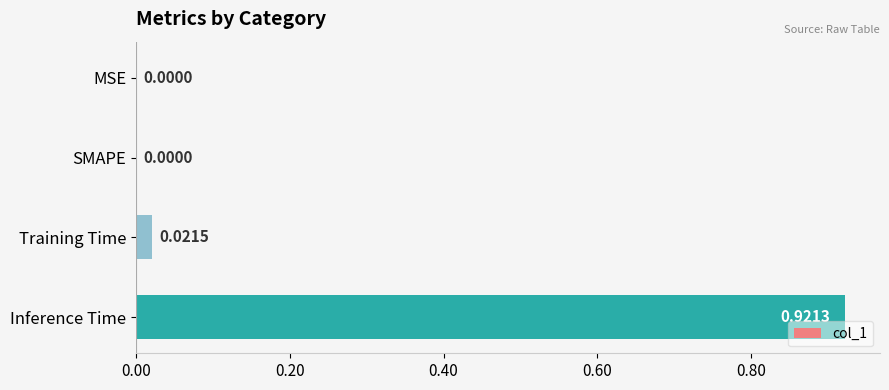

Which category has the highest value across all series?

Inference Time